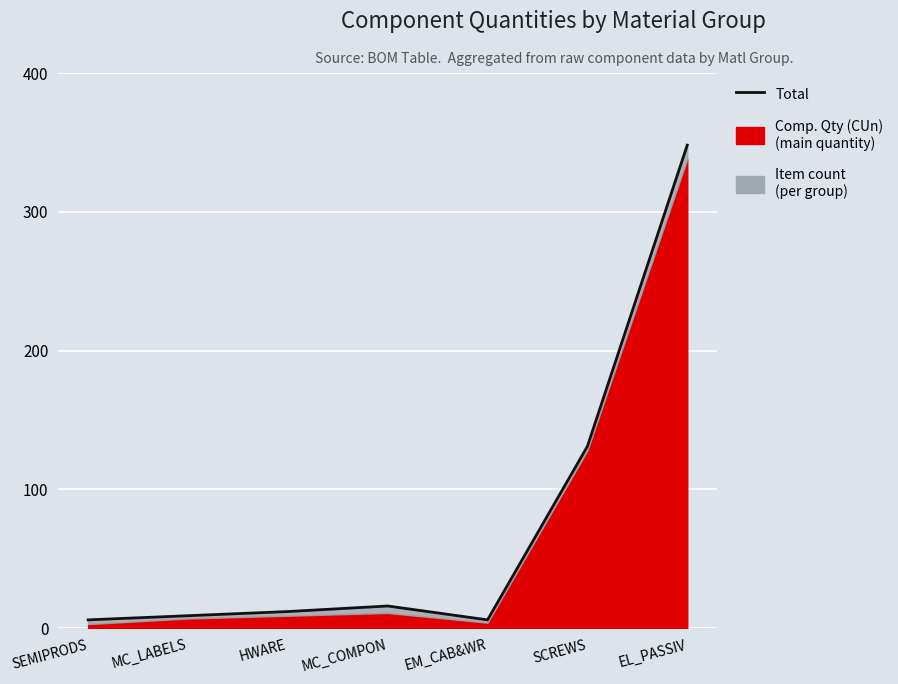

What is the sum of all values?

528